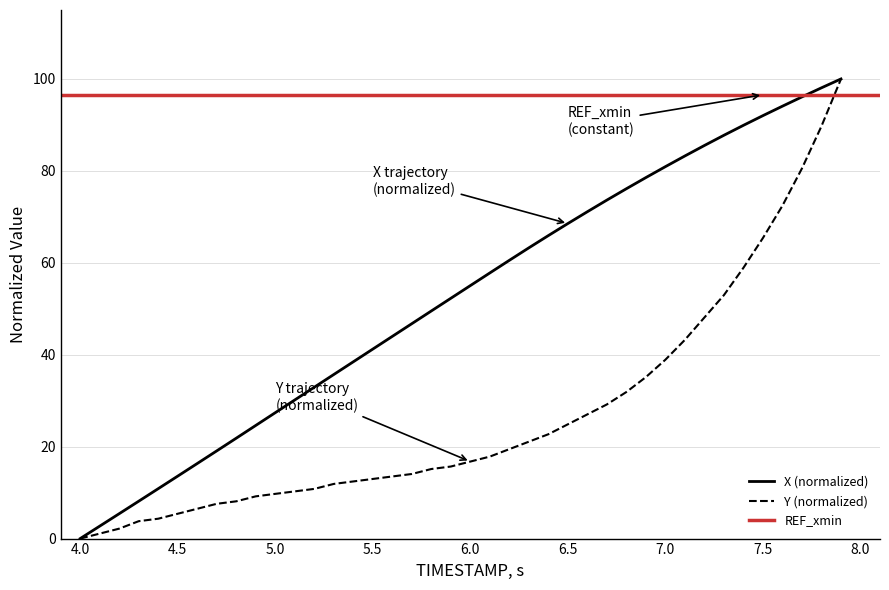

True or false: X (normalized) has a value of 98.3 at 6.5.

False